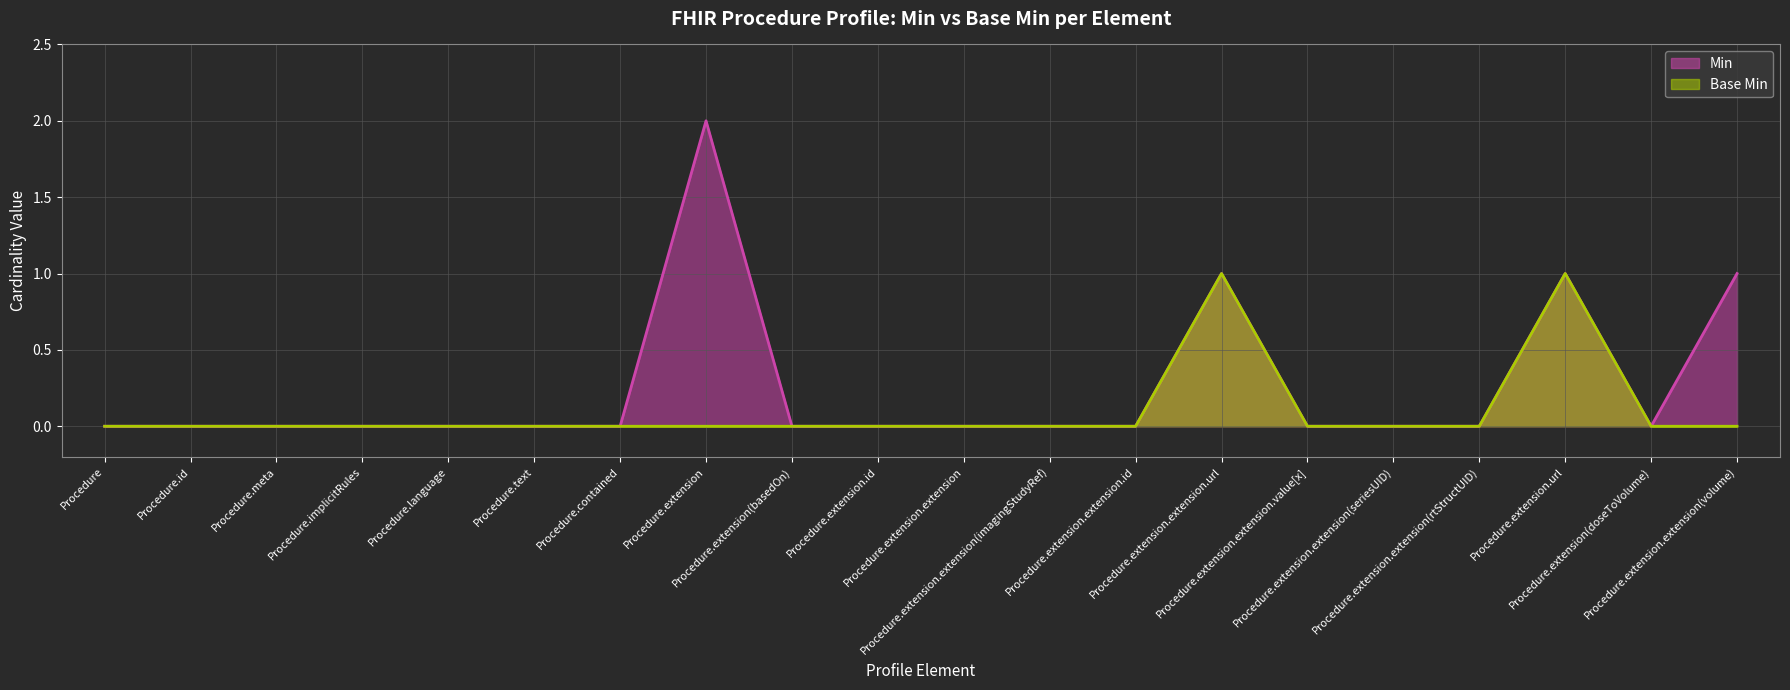

What position from the right is Procedure.extension.extension(seriesUID)?

5